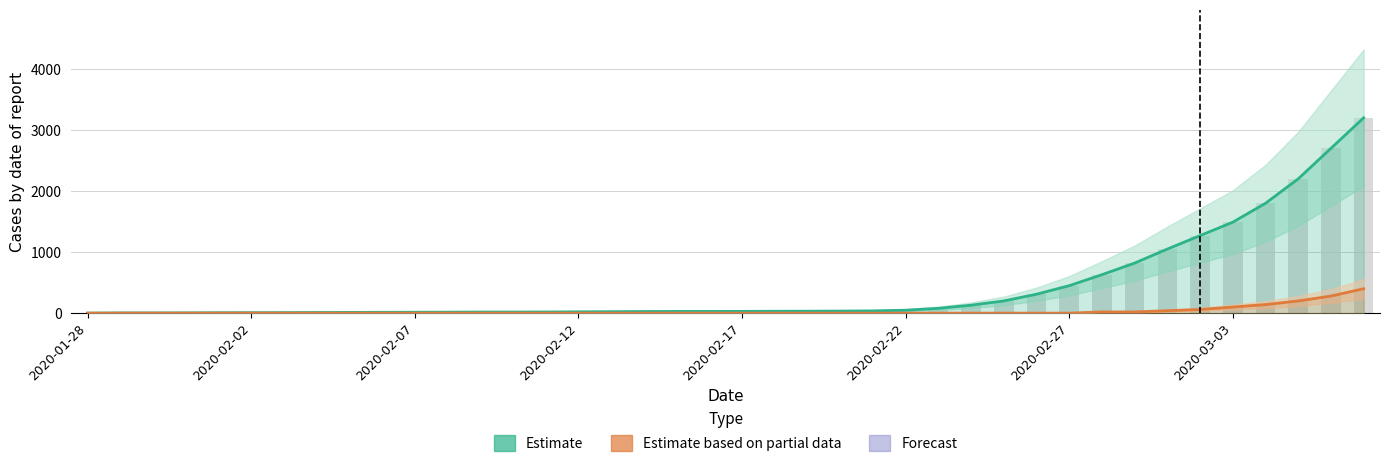

Are the bars grouped side by side (vs. stacked)?

Yes